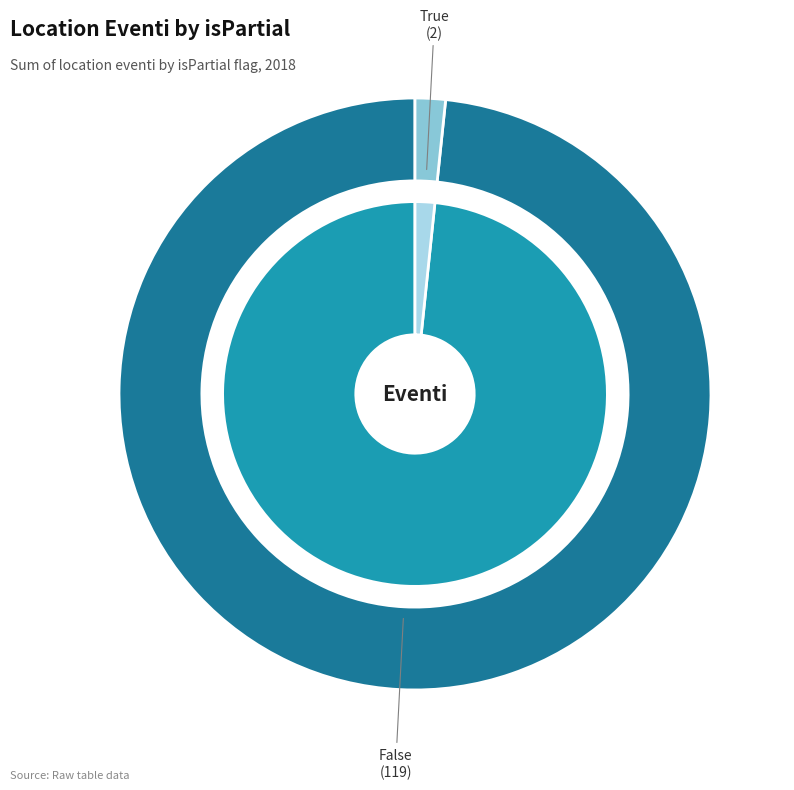

Rank the categories by value from highest to lowest.

False, True